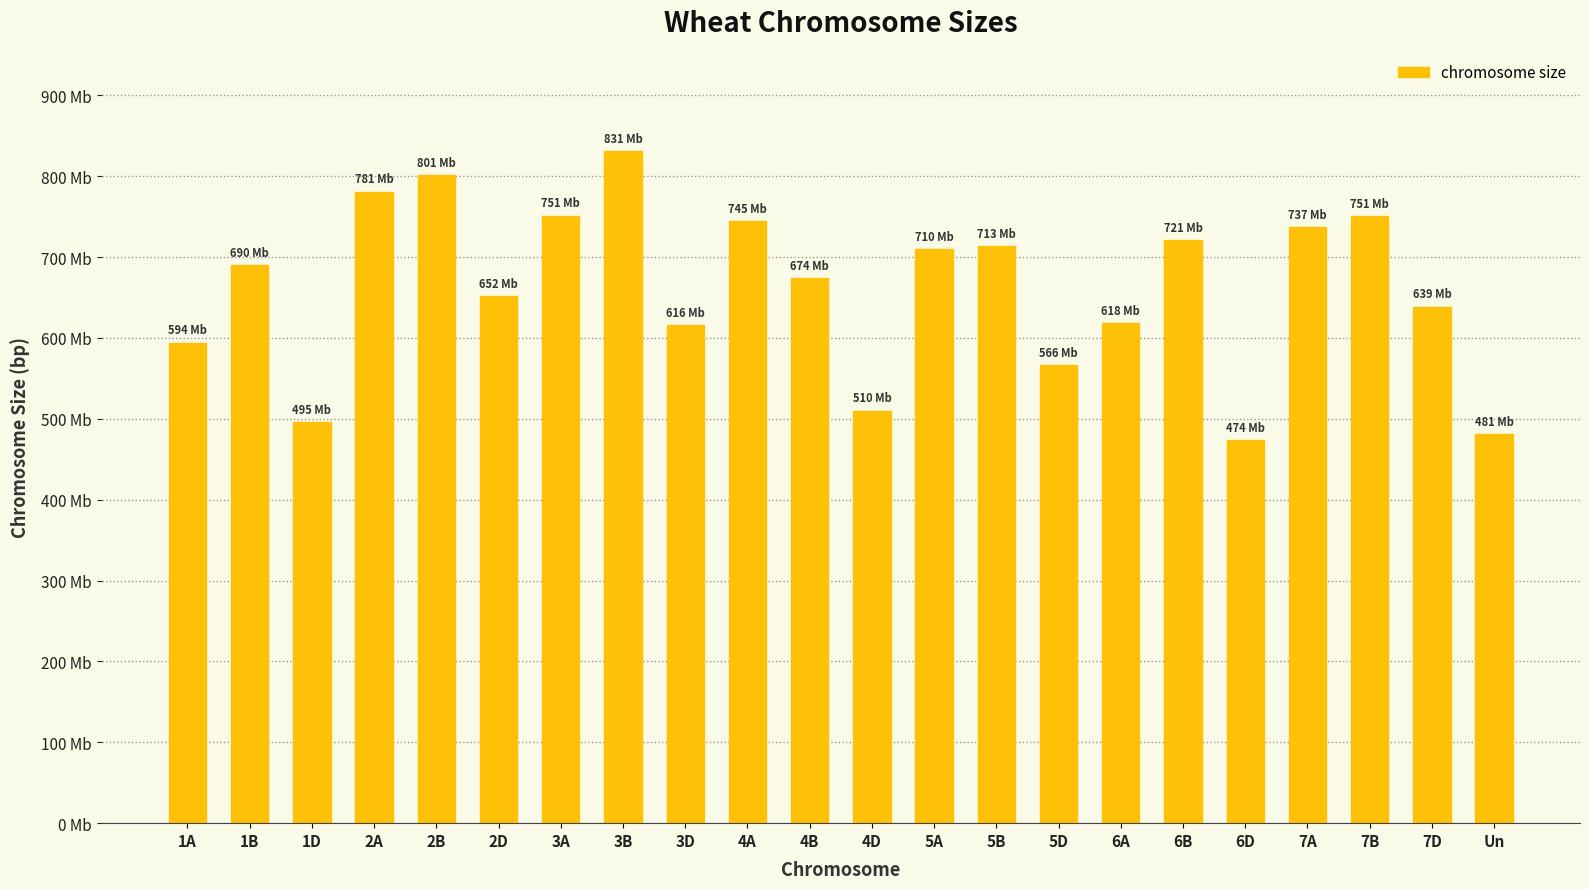

List the labels in order of value, smallest first.

6D, Un, 1D, 4D, 5D, 1A, 3D, 6A, 7D, 2D, 4B, 1B, 5A, 5B, 6B, 7A, 4A, 7B, 3A, 2A, 2B, 3B